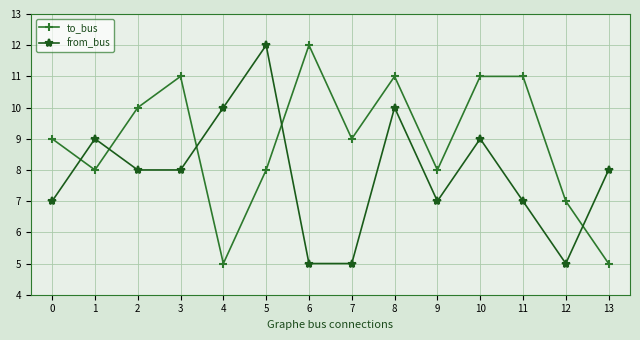

At which label does from_bus first exceed 8?

1